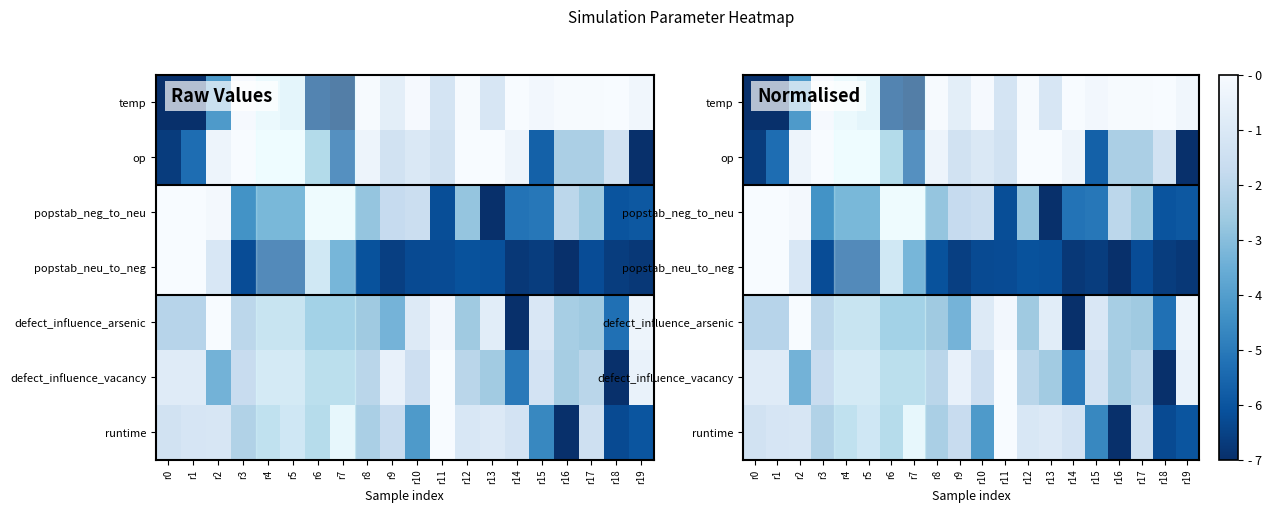

At how many categories does at least one series exceed 2?

20